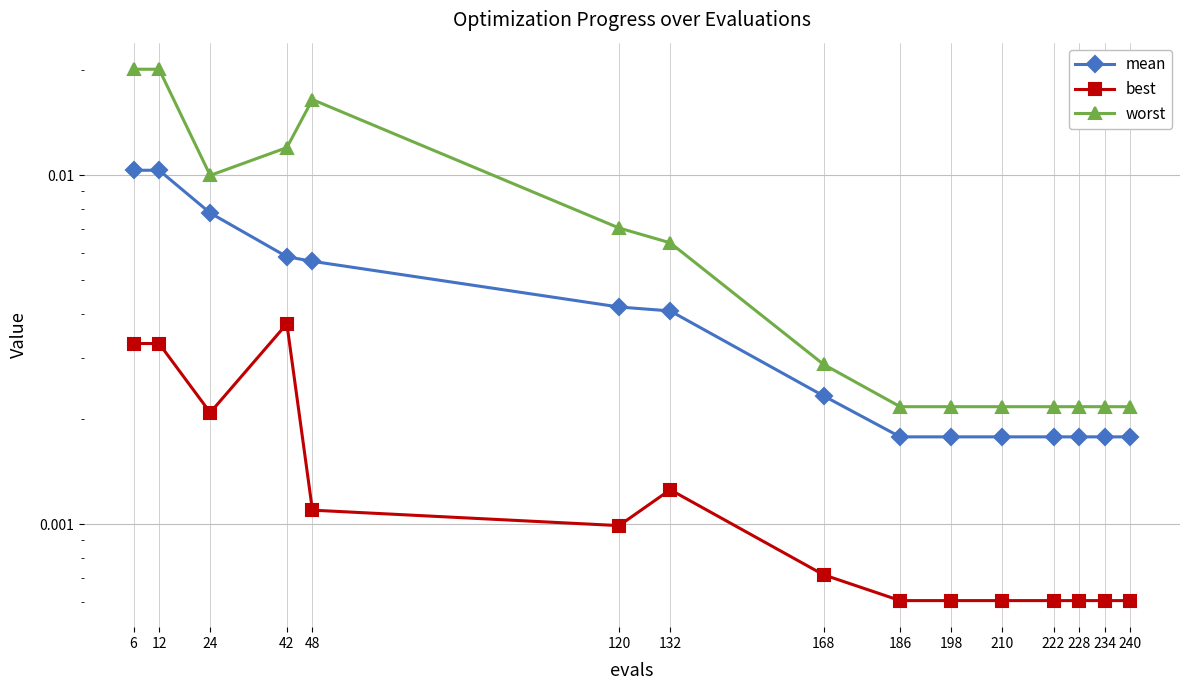

True or false: mean and worst cross at least once.

False